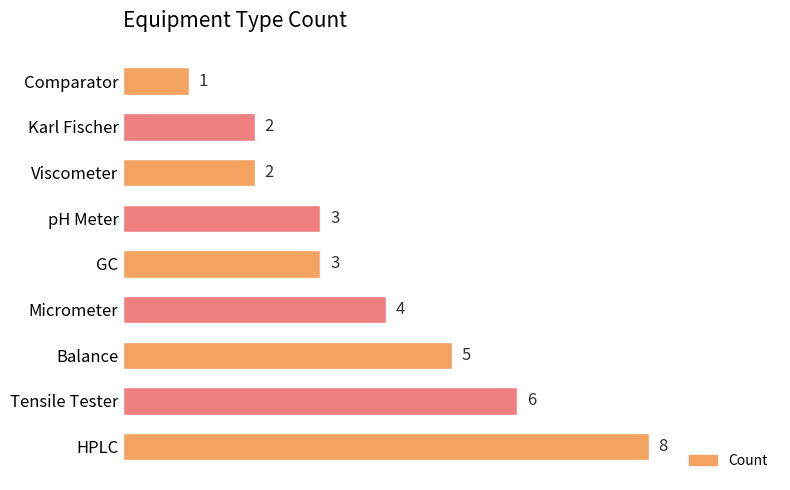

What is the sum of the values at Balance and pH Meter?

8